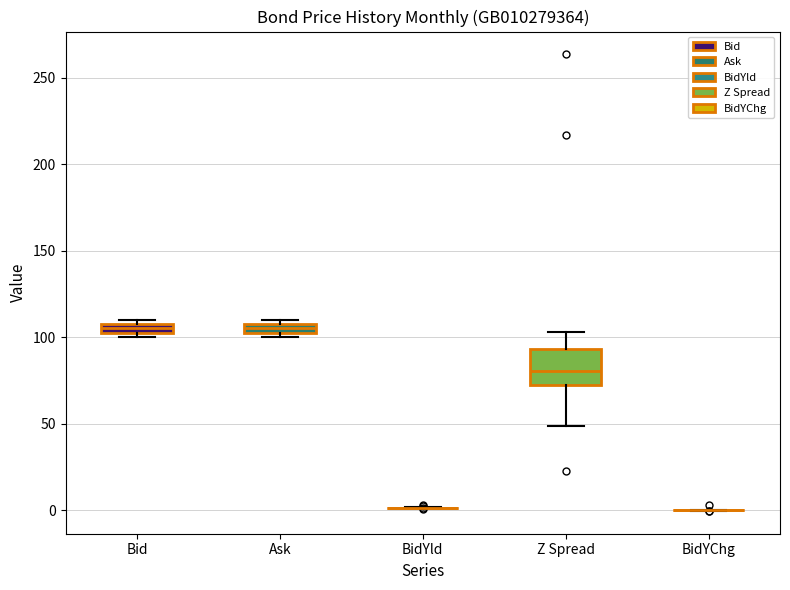

Which box is the tallest, from its lower edge to its upper edge?

Z Spread